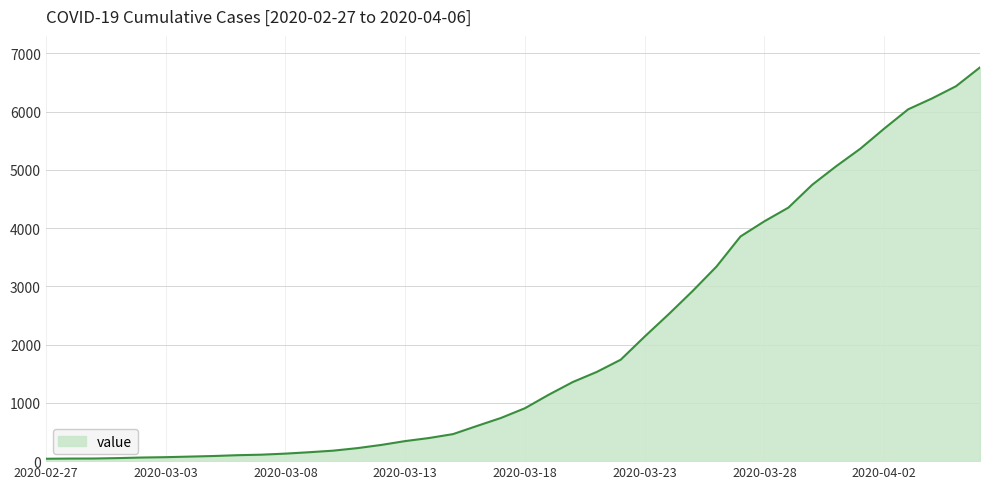

What is the maximum value shown in the chart?

6758